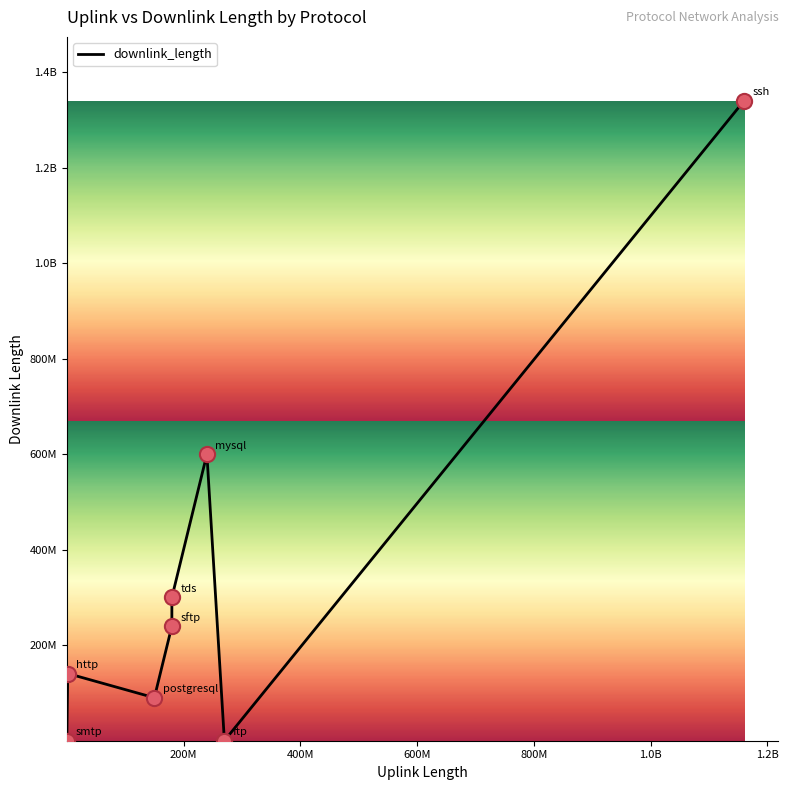

Does the chart have visible grid lines?

No